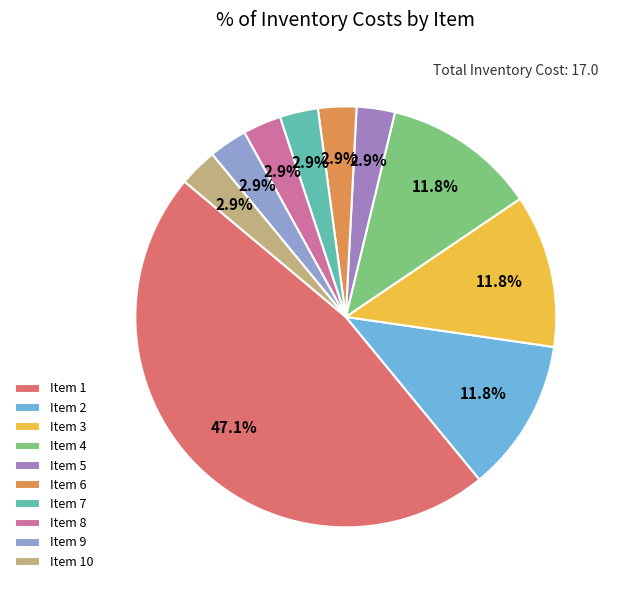

Rank the categories by value from lowest to highest.

5, 6, 7, 8, 9, 10, 2, 3, 4, 1